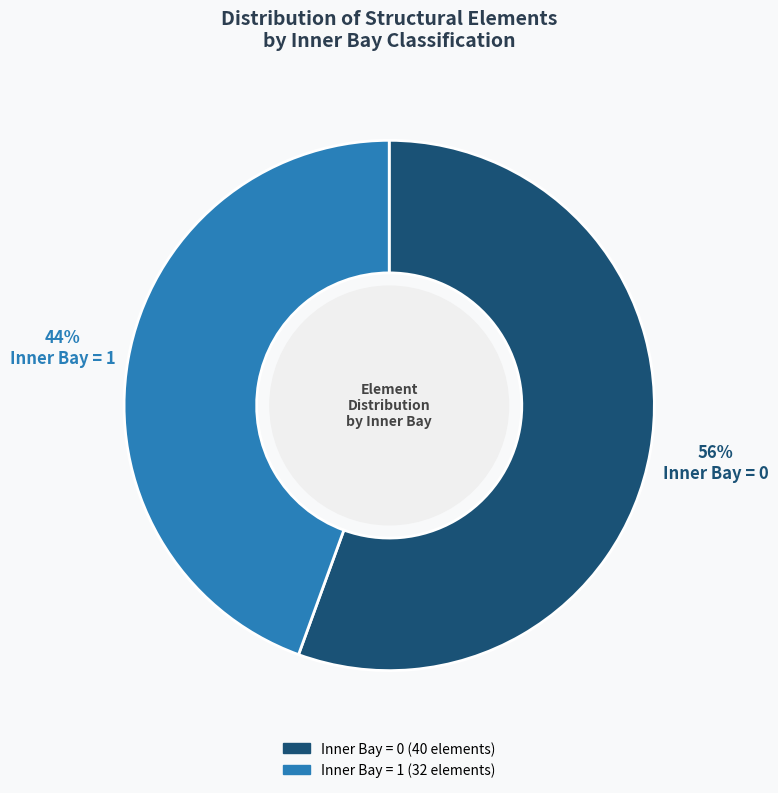

Rank the categories by value from lowest to highest.

Inner Bay = 1, Inner Bay = 0